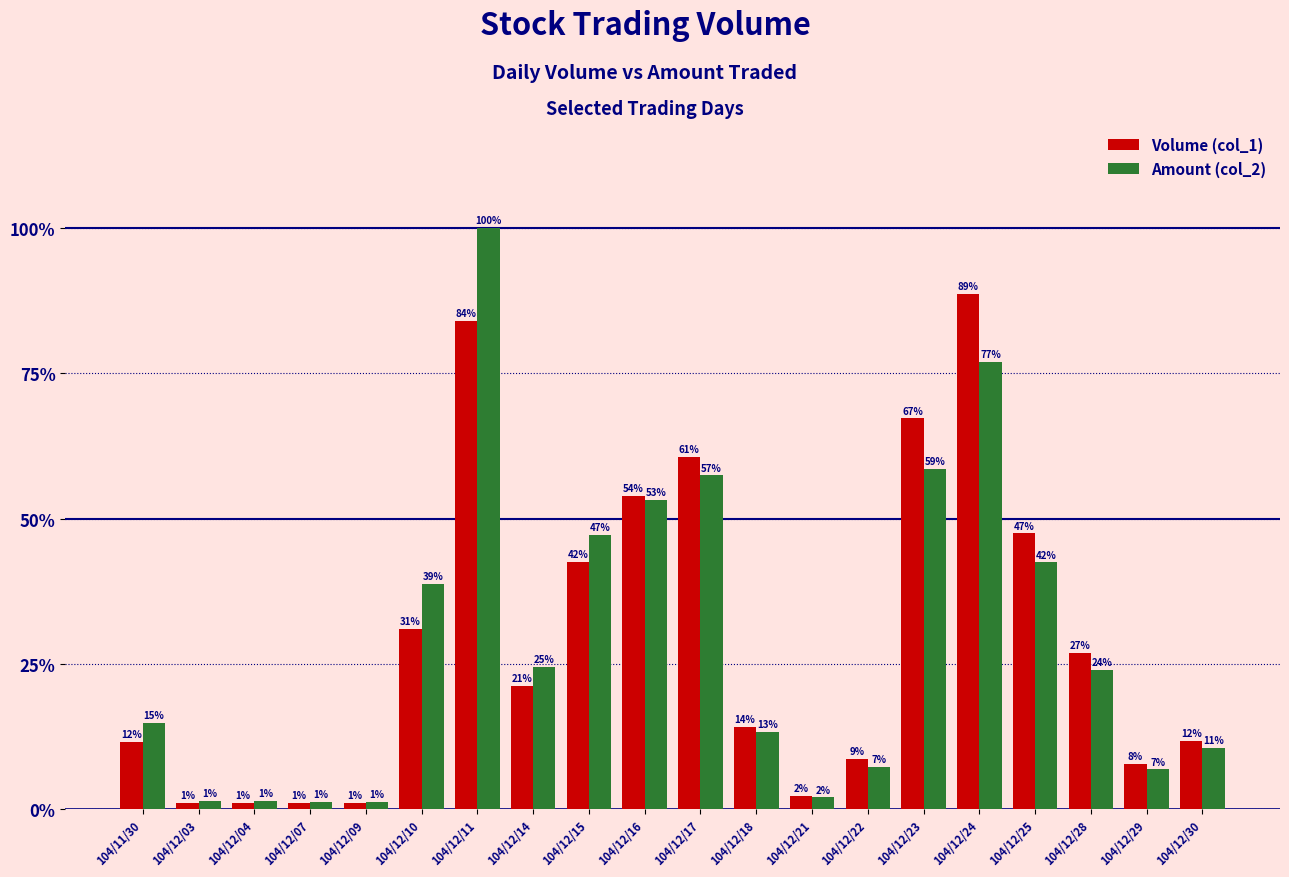

What are all the series names shown in the legend?

Volume (col_1), Amount (col_2)